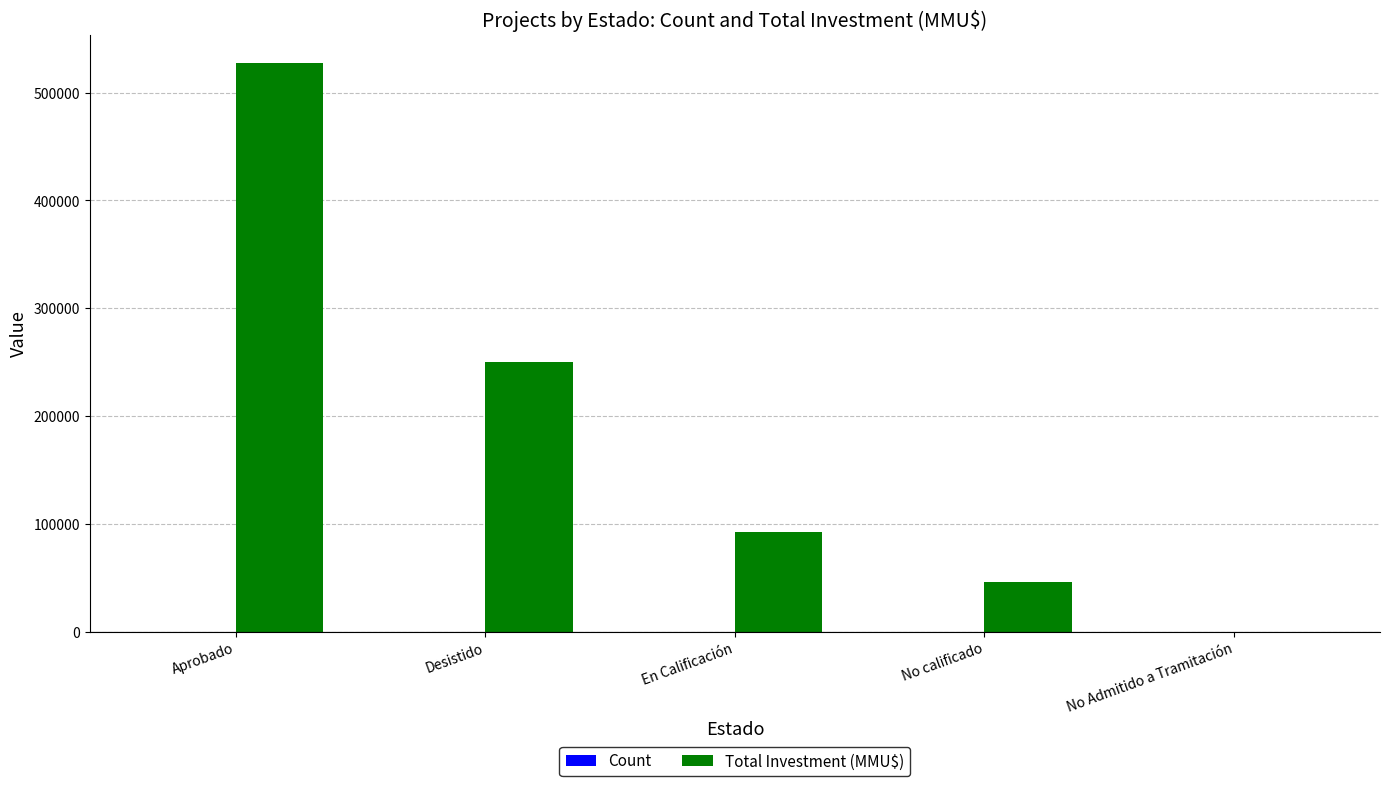

What is the sum of all Total Investment (MMU$) values?

916086